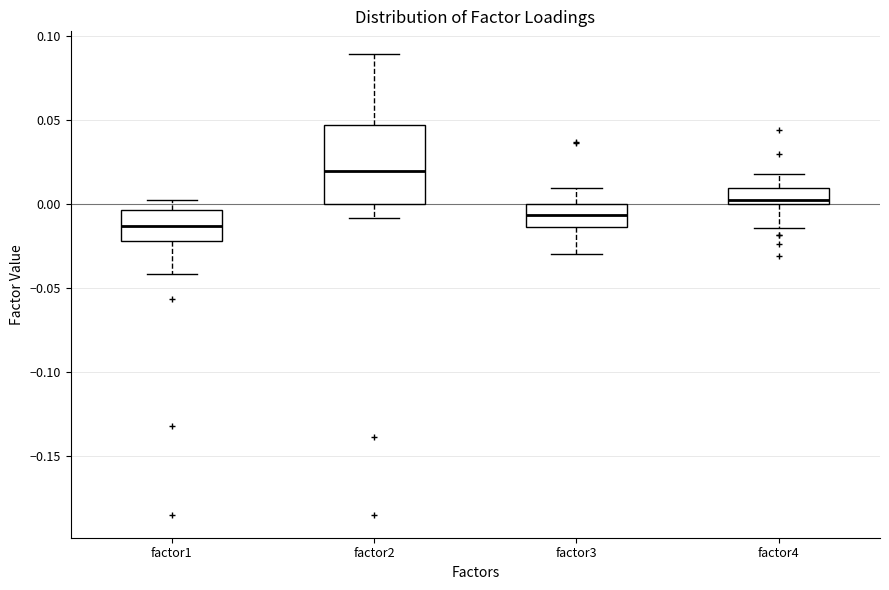

Which box has the lowest median line?

factor1